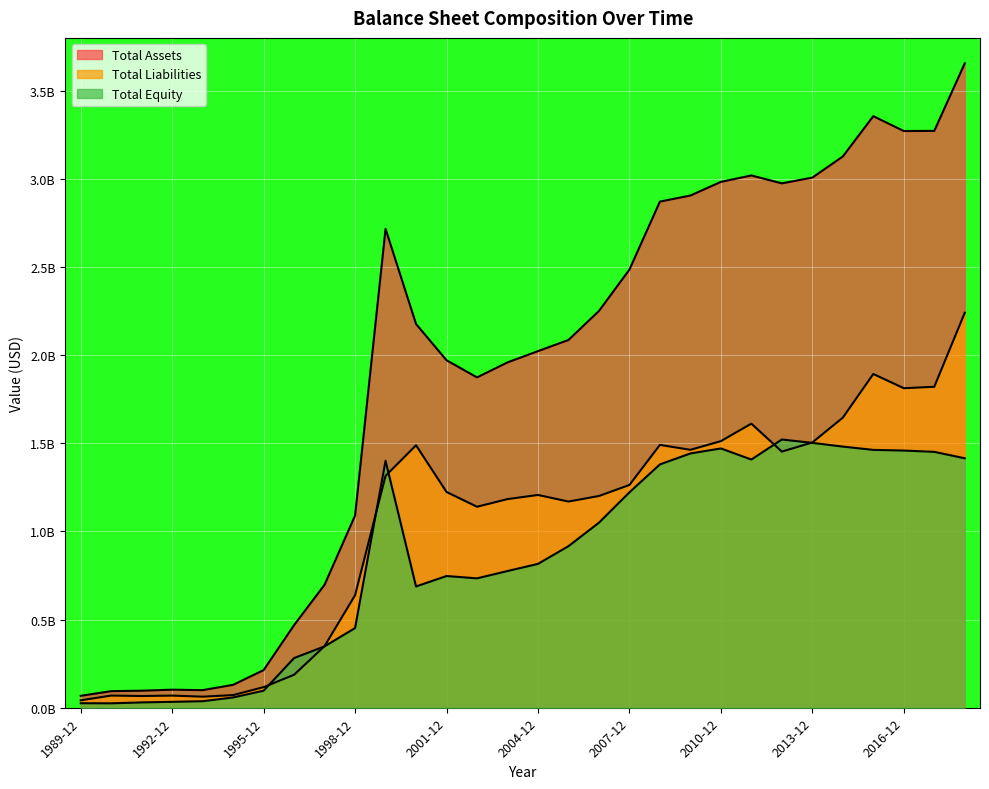

Rank the series by their average value, from highest to lowest.

total_assets, total_liabilities, total_equity